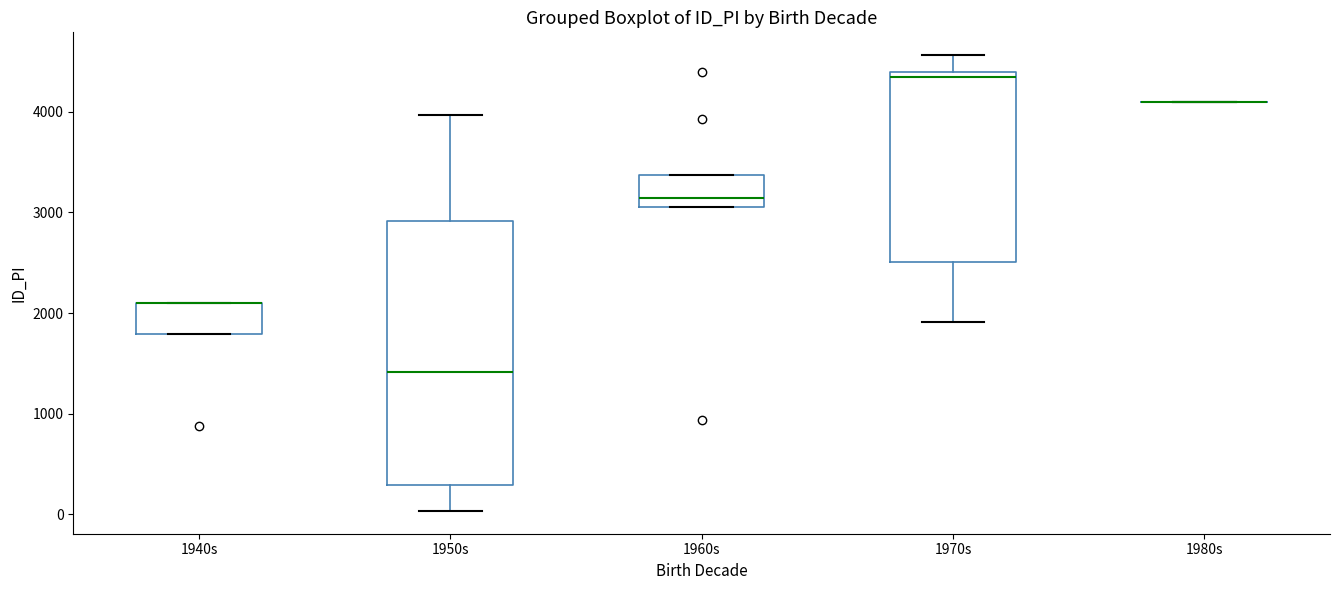

Comparing the boxes themselves (not the whiskers), which one is the tallest?

1950s